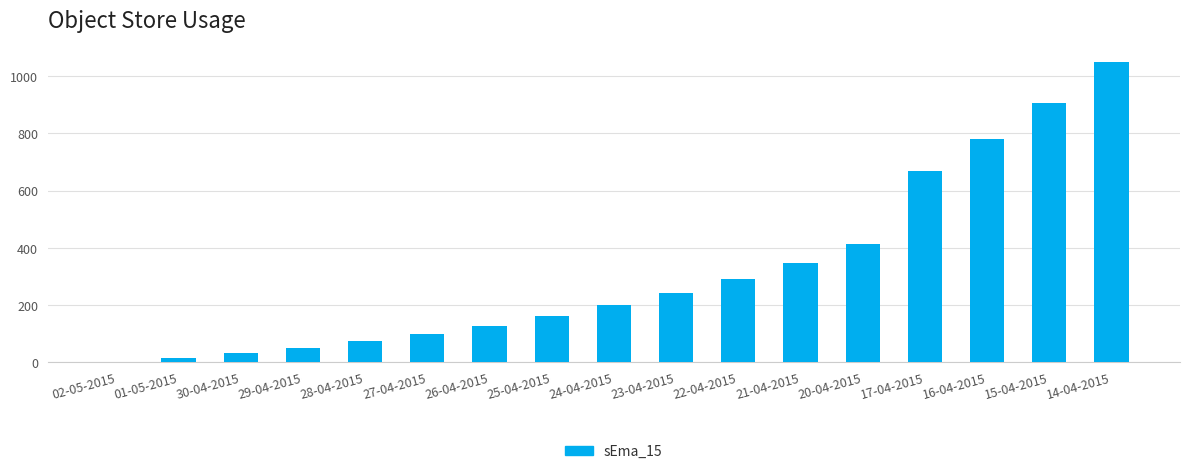

True or false: the data shows 73.4 at 28-04-2015.

True